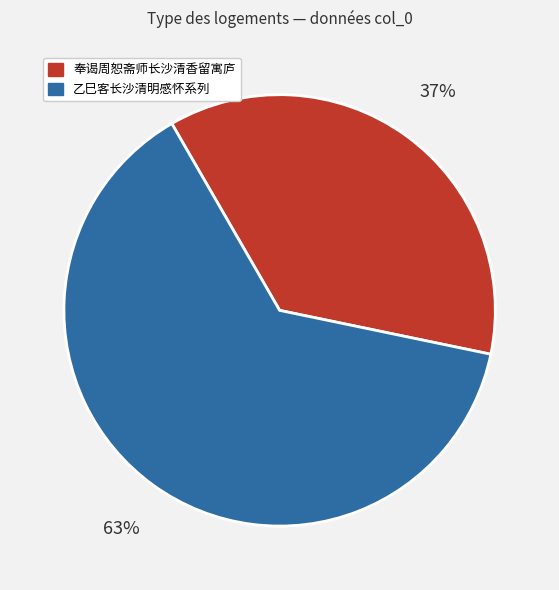

Which slice is the largest?

乙巳客长沙清明感怀系列